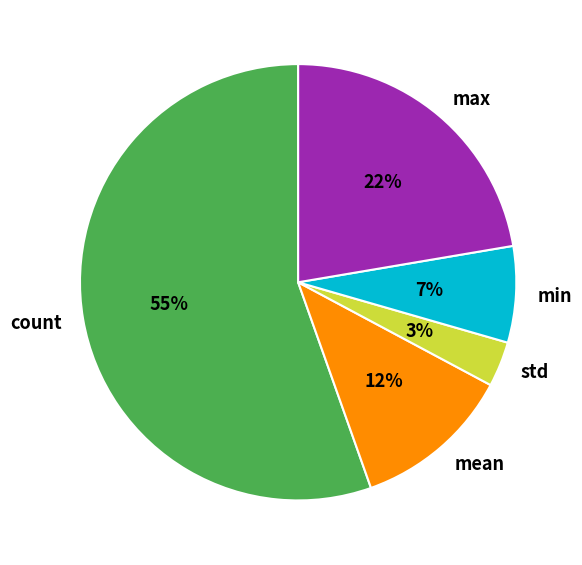

To the nearest percent, what is the average slice percentage?

20%